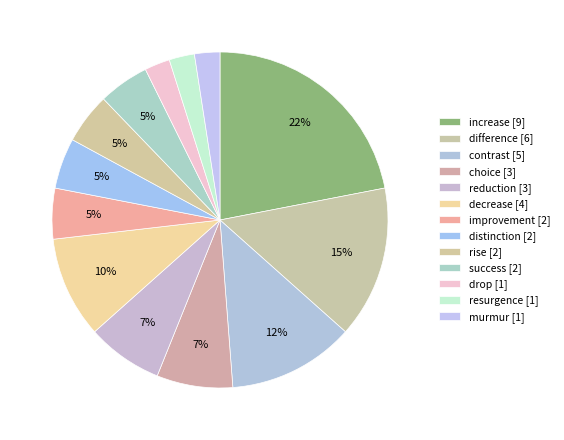

Count the number of slices in the pie.

13